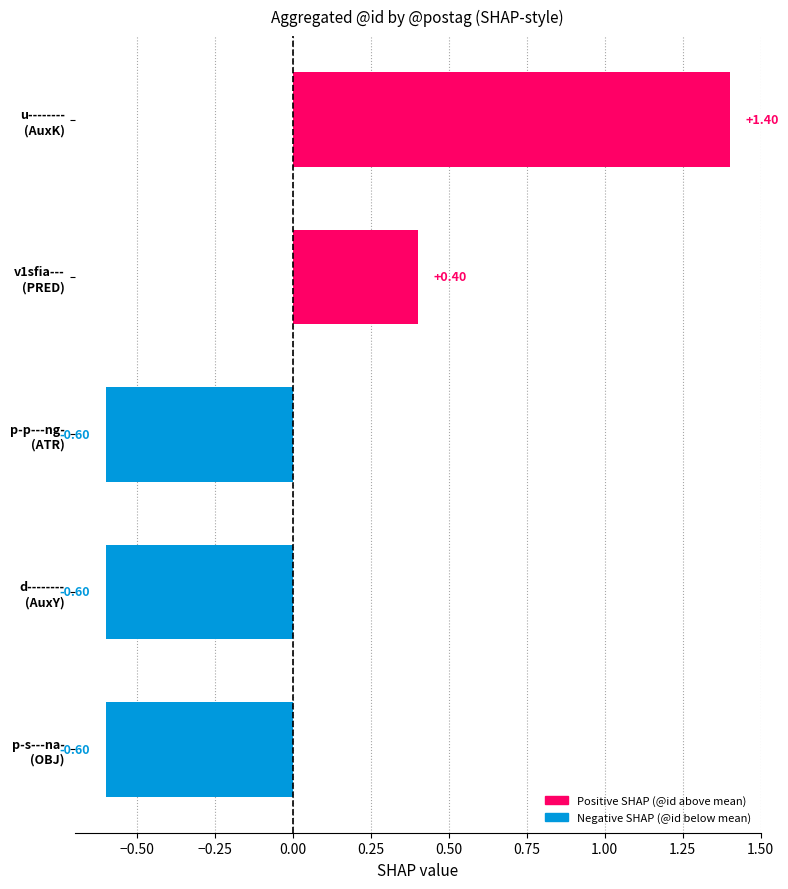

Which category has the highest value across all series?

u--------
(AuxK)